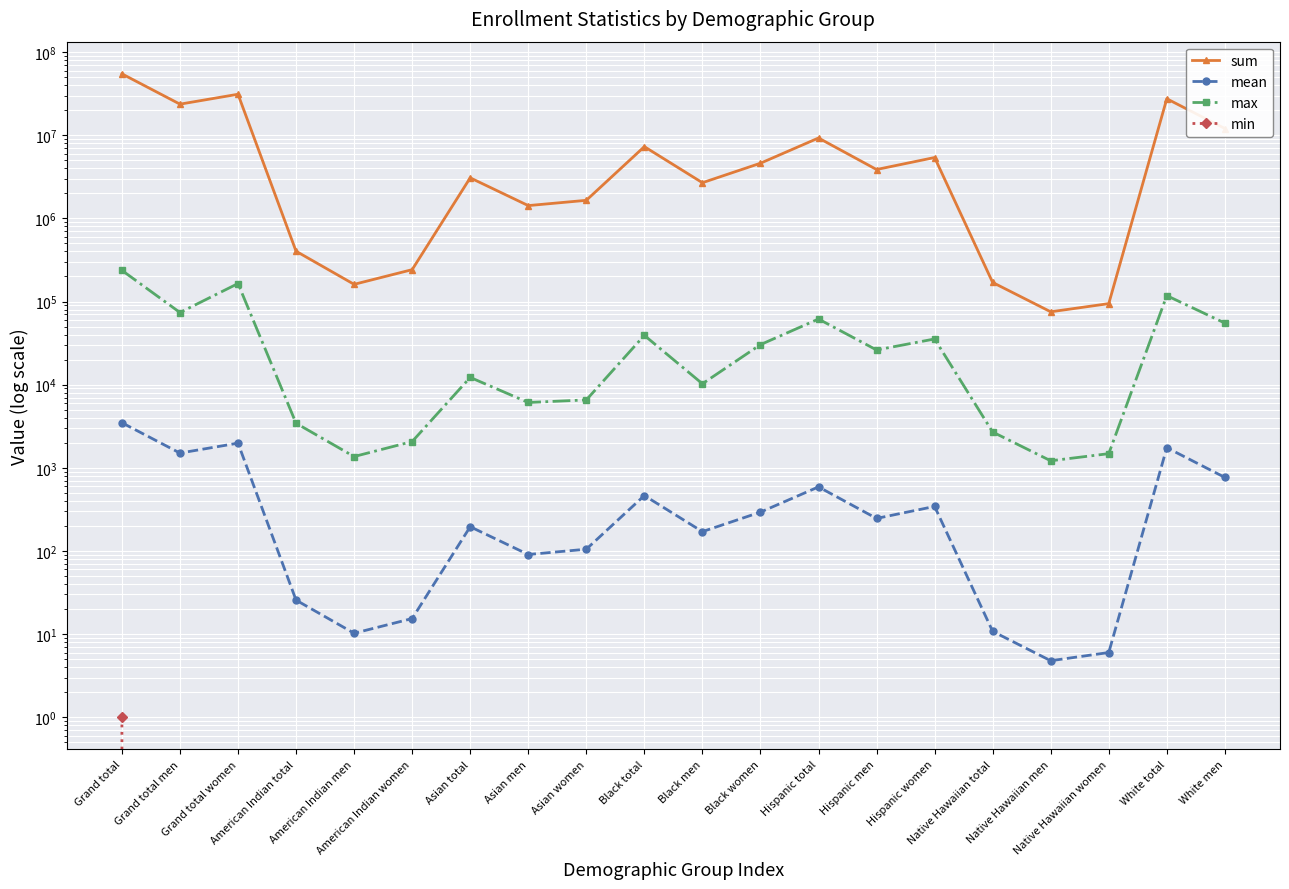

What is the sum of all mean values?

12044.4